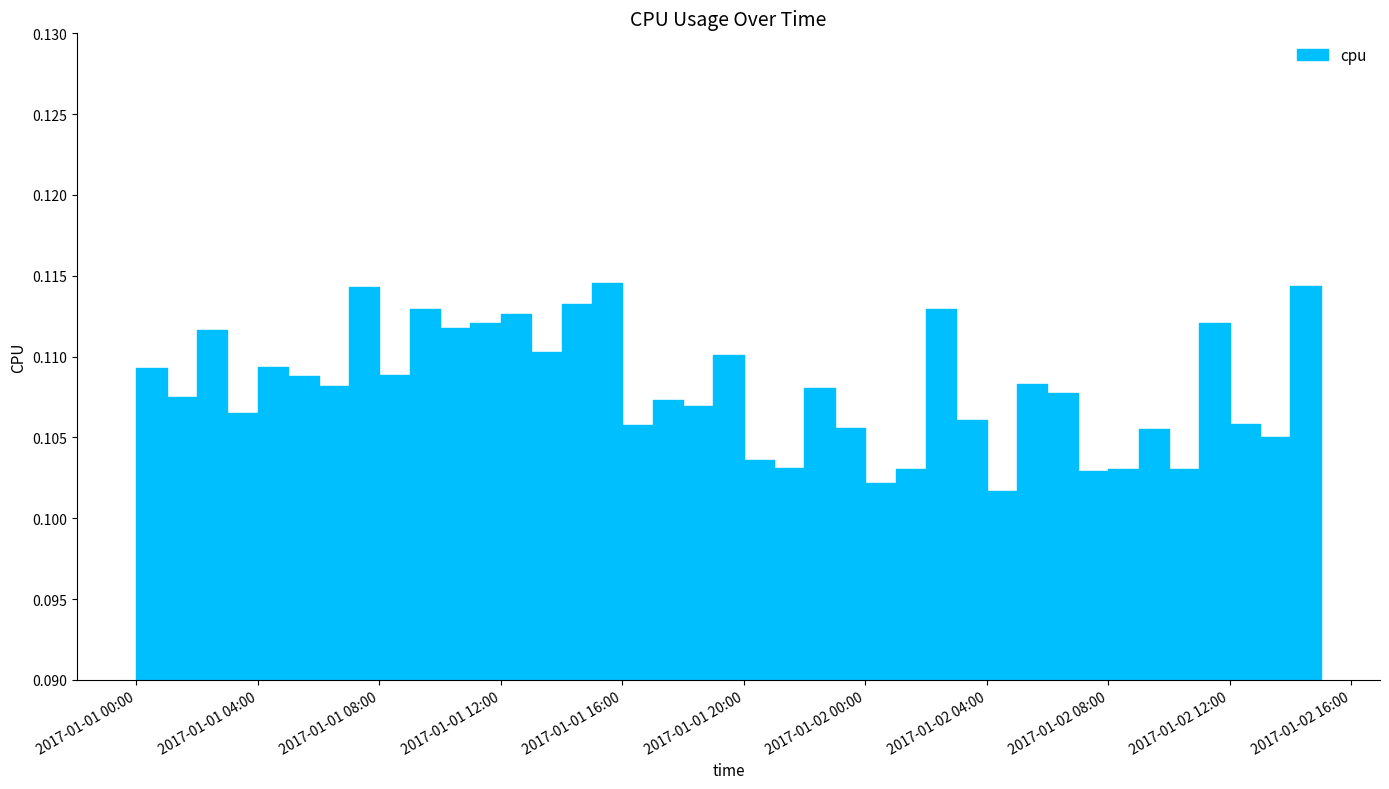

True or false: the data shows 0.1 at 2017-01-01 19:00:00.

True